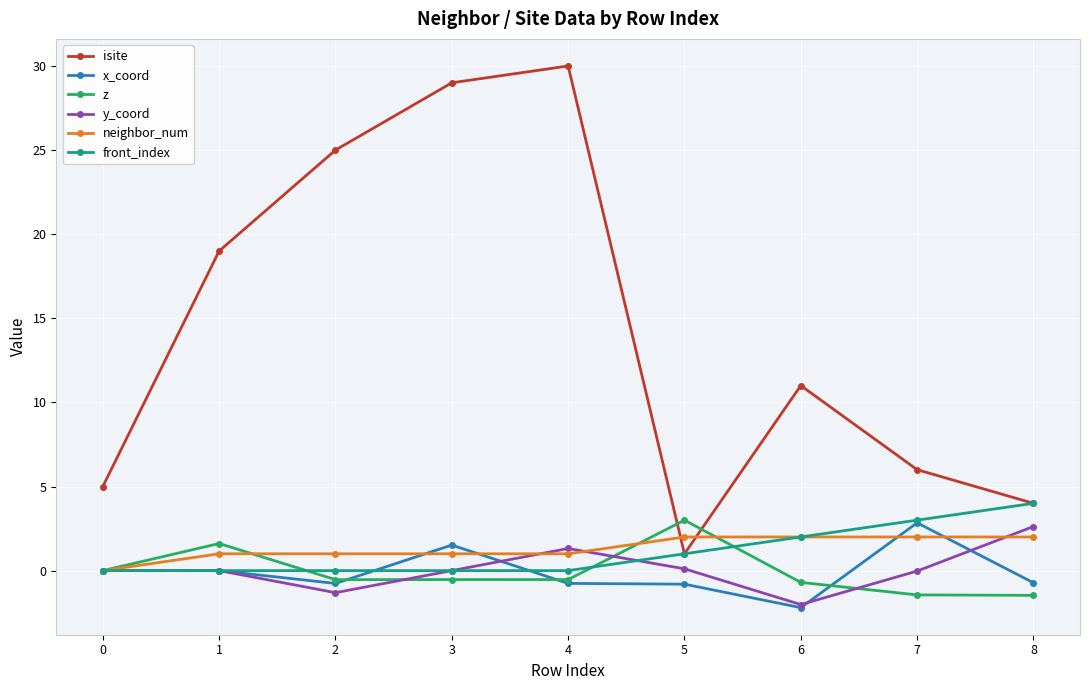

True or false: x_coord has a value of 1.2 at 7.

False